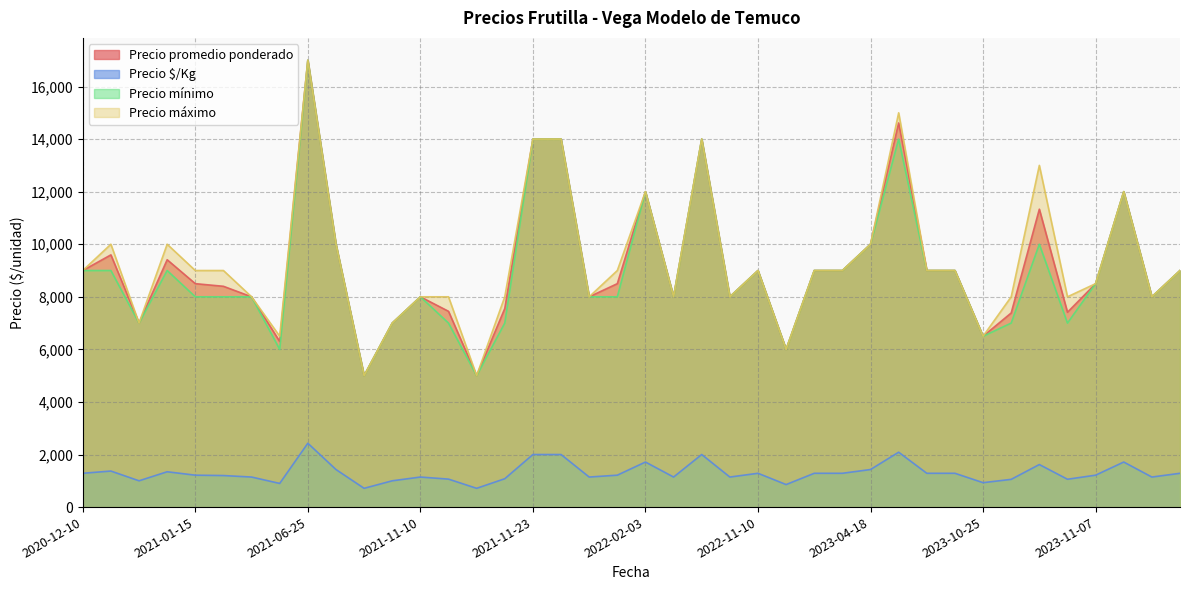

True or false: Precio máximo has more than 0 interior local peaks.

True